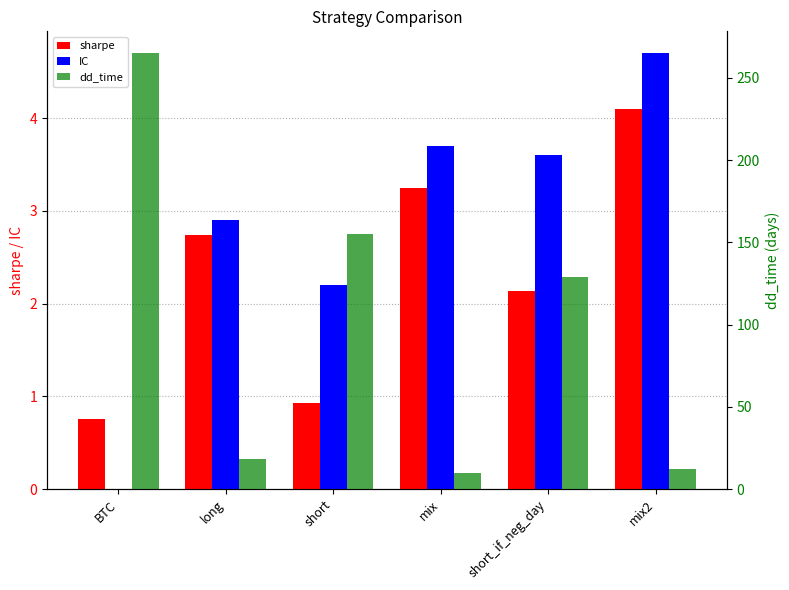

How many values in the IC series are below 3?

3